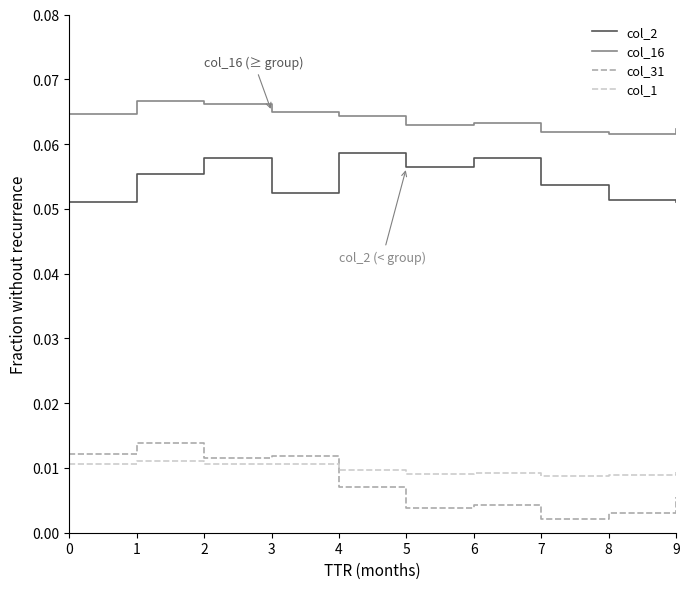

How many lines are shown in the chart?

4